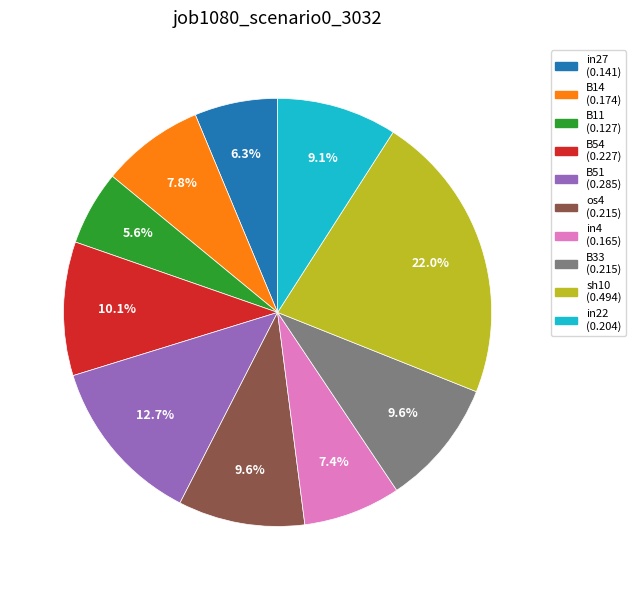

To the nearest percent, what is the combined percentage of os4 and B14?

17%